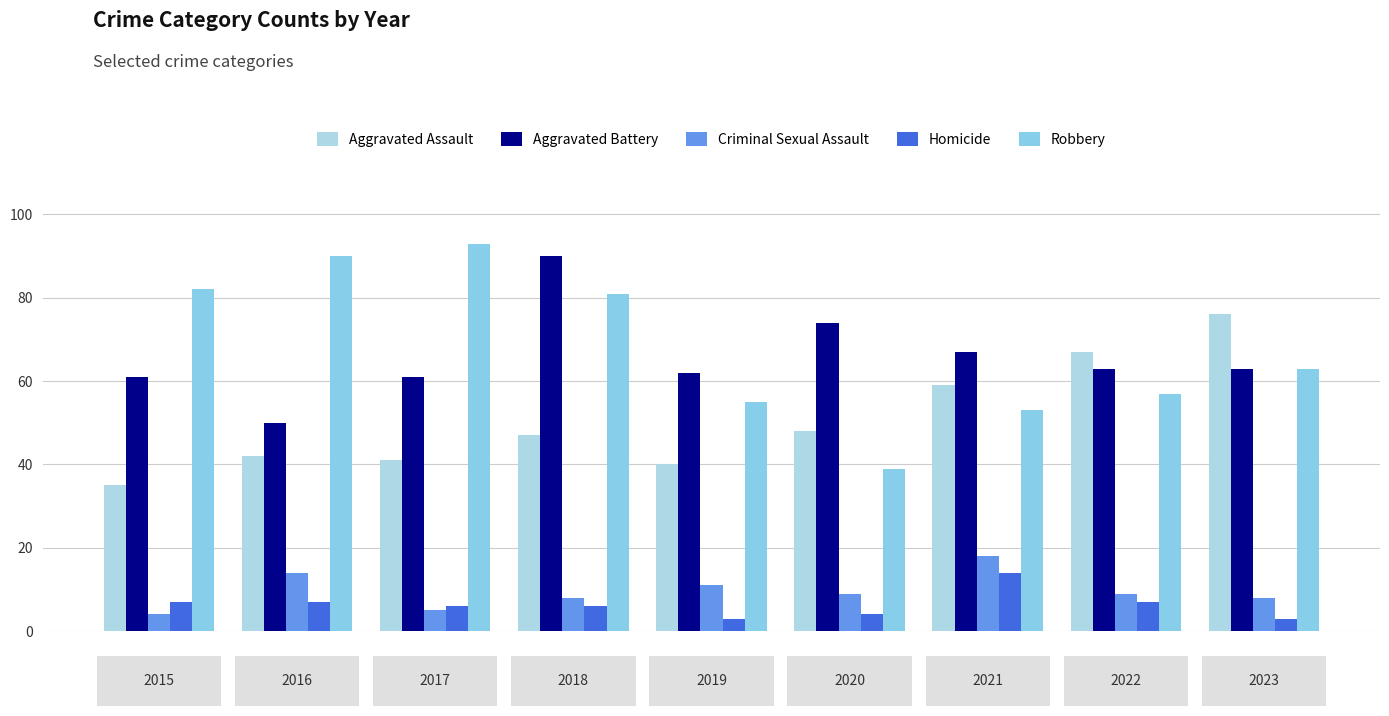

What is the value of the Aggravated Battery bar at the 8th from the left?

63